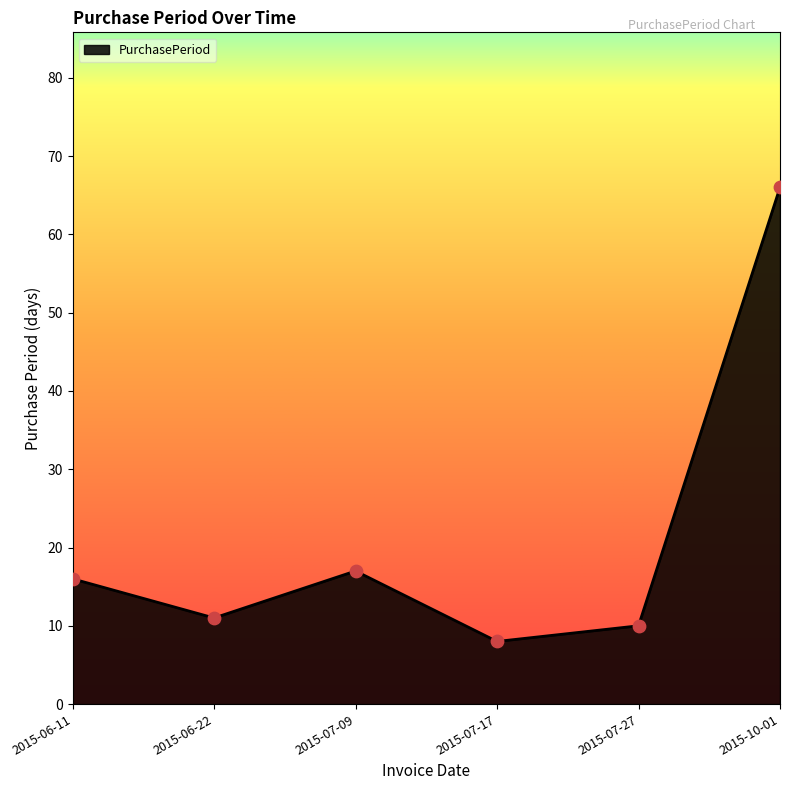

Which has a higher value, 2015-07-17 or 2015-07-27?

2015-07-27